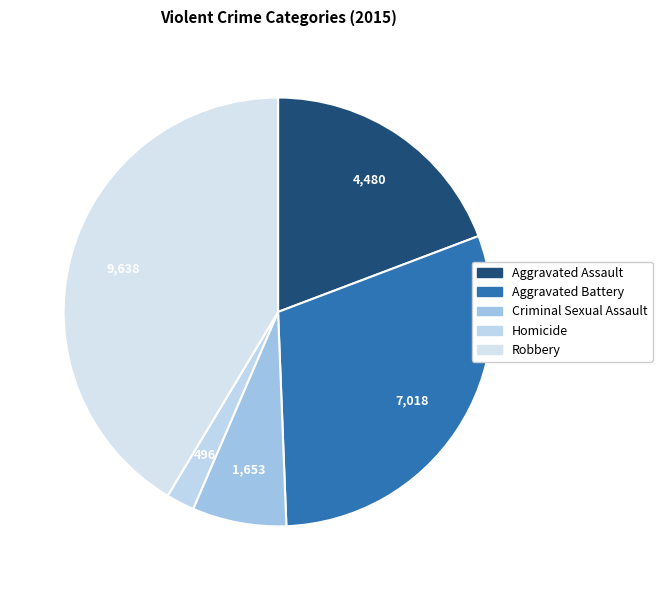

Combined, what portion of the pie is Aggravated Battery and Criminal Sexual Assault?

37.2%